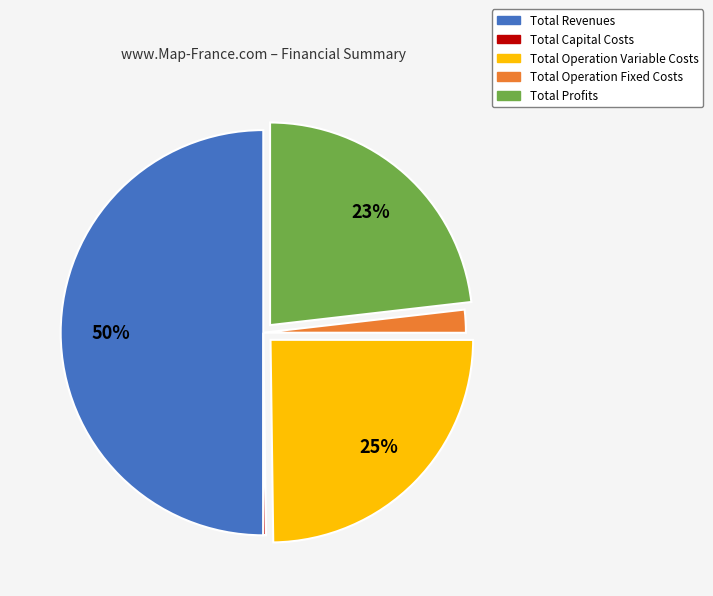

To the nearest percent, what is the average slice percentage?

20%